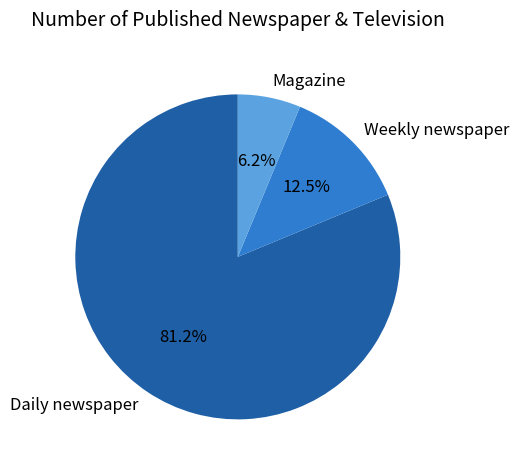

Combined, do Magazine and Weekly newspaper account for over 50%?

No